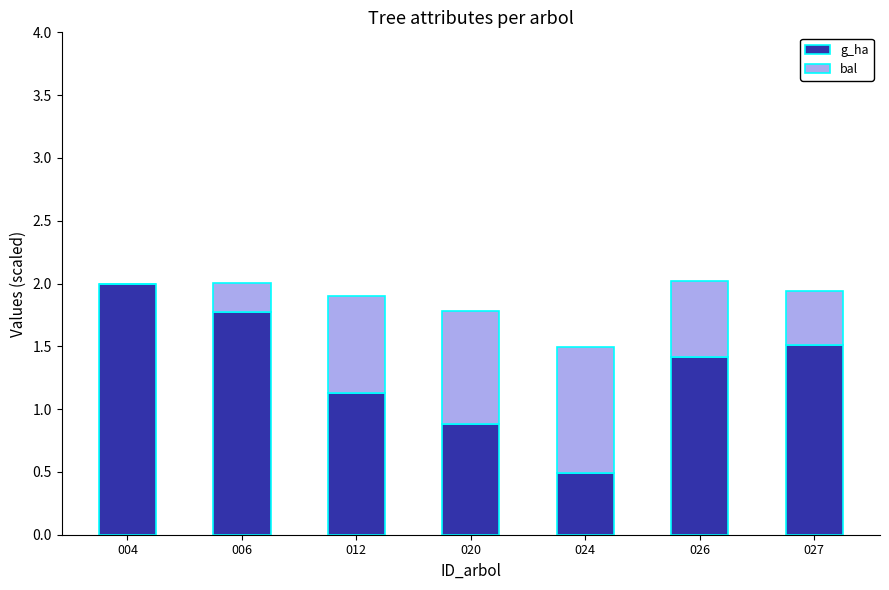

What is the sum of all g_ha values?

9.2